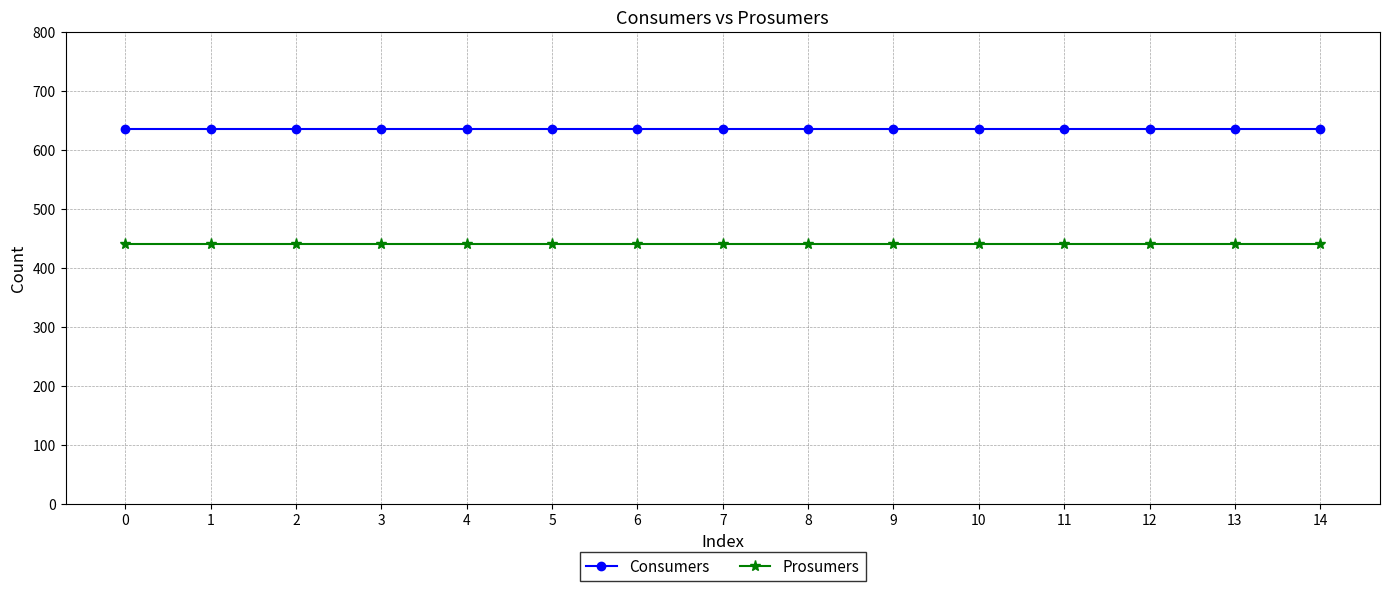

True or false: Consumers and Prosumers intersect in this chart.

False